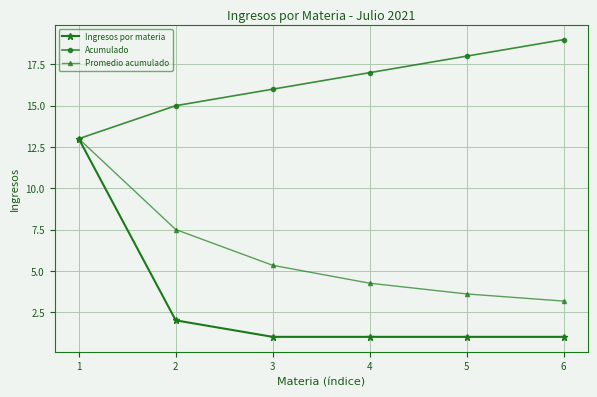

Is the value of Acumulado at 1 greater than the value of Ingresos por materia at 4?

Yes